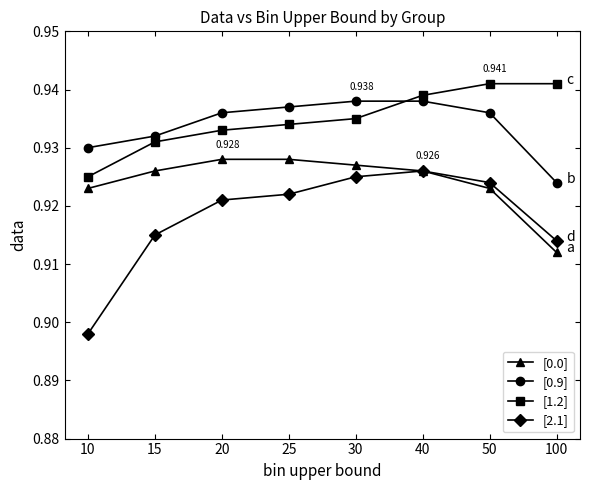

At how many categories does at least one series exceed 0?

8